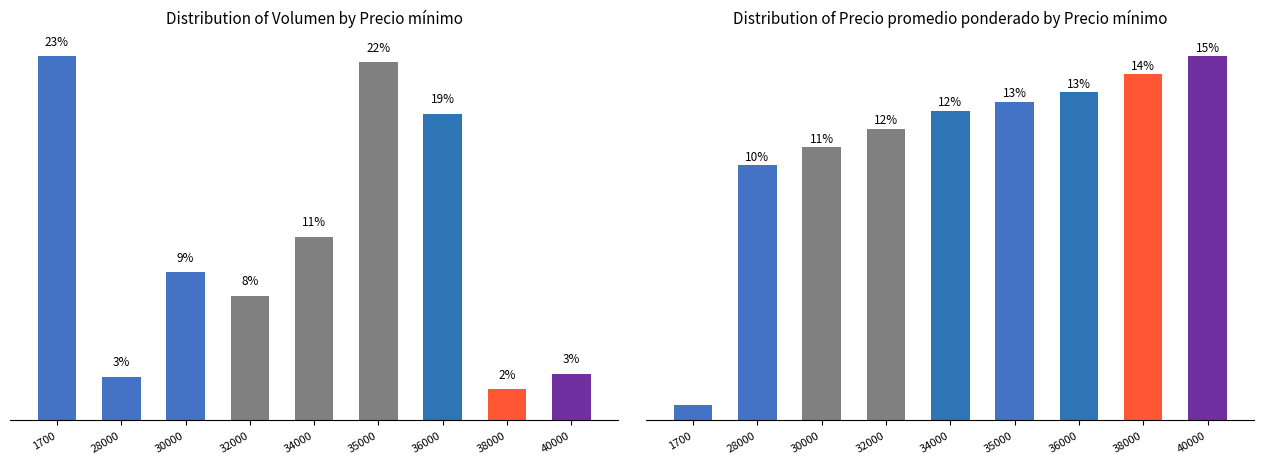

Reading right to left, extract all data points from this chart.

Volumen: 40000=30	38000=20	36000=197	35000=230	34000=118	32000=80	30000=95	28000=28	1700=234
Precio promedio ponderado: 40000=40000	38000=38000	36000=36000	35000=35000	34000=34000	32000=32000	30000=30000	28000=28000	1700=1700